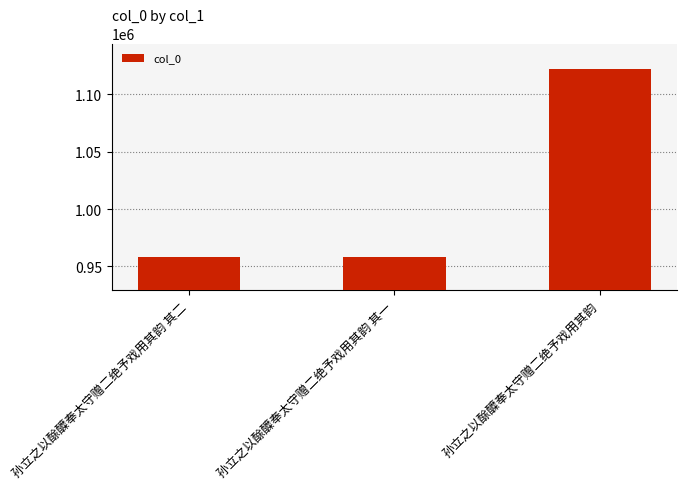

Where is the data nearest to the value 1040011?

孙立之以酴醾奉太守赠二绝予戏用其韵 其一